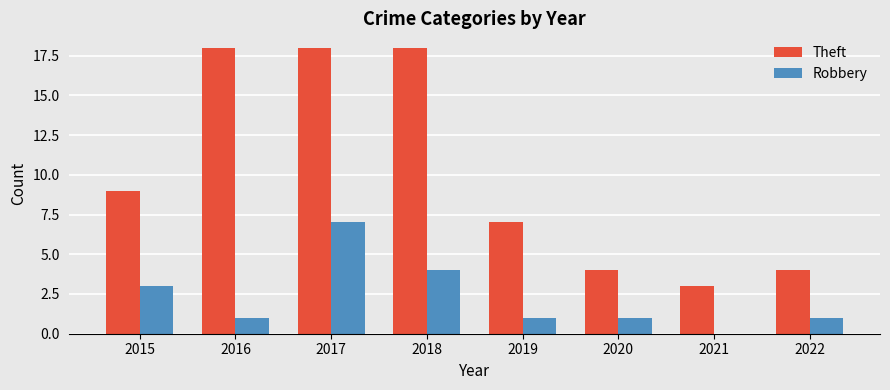

What is the approximate value of Theft at 2017?

18